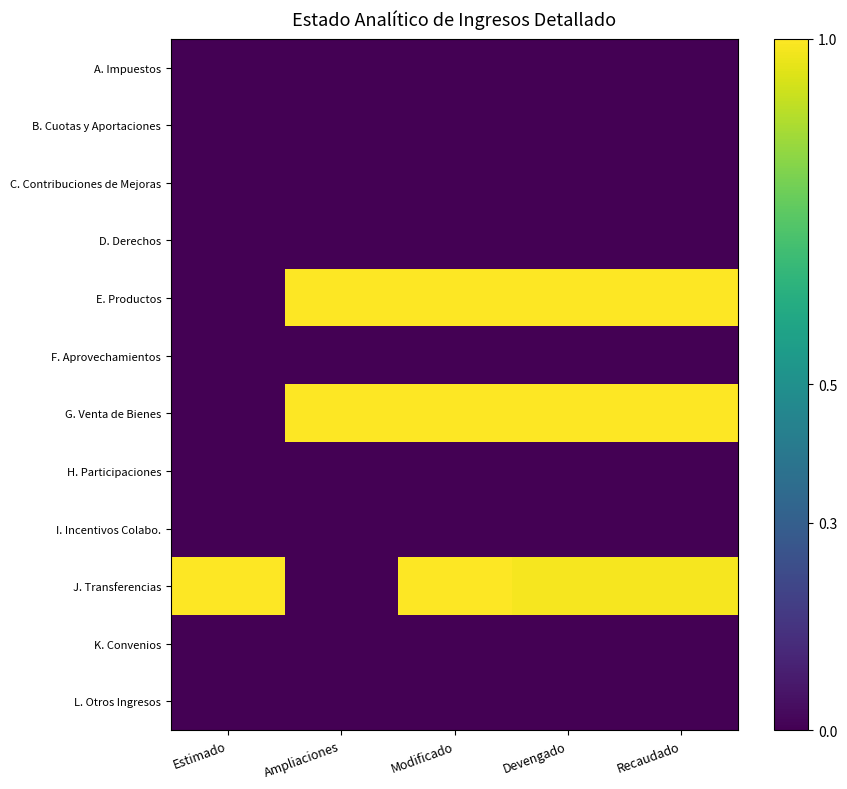

Which category has the highest value across all series?

Ampliaciones